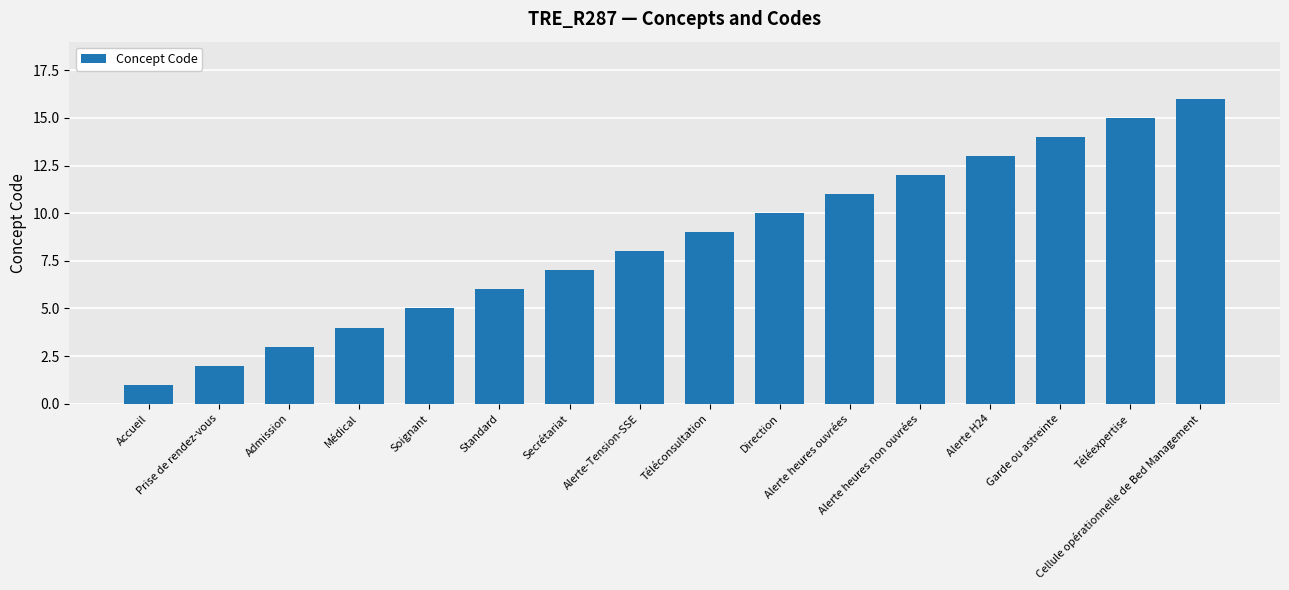

List the labels in order of value, largest first.

Cellule opérationnelle de Bed Management, Téléexpertise, Garde ou astreinte, Alerte H24, Alerte heures non ouvrées, Alerte heures ouvrées, Direction, Téléconsultation, Alerte-Tension-SSE, Secrétariat, Standard, Soignant, Médical, Admission, Prise de rendez-vous, Accueil